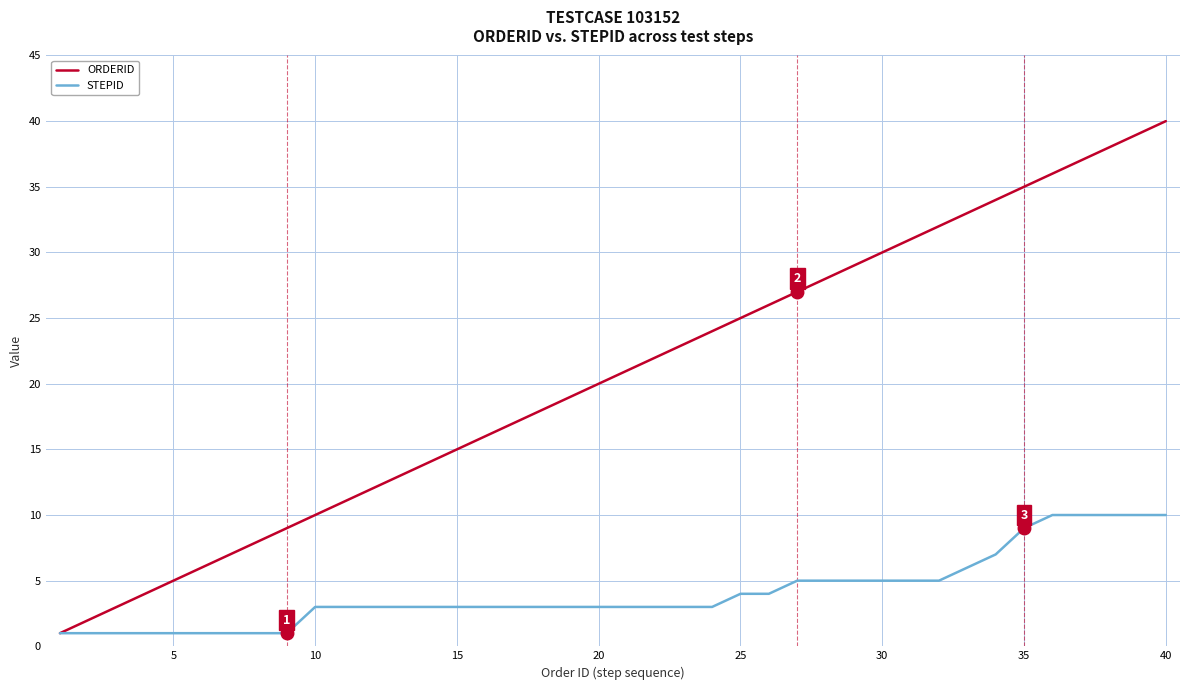

Rank the series by their maximum value, from lowest to highest.

STEPID, ORDERID